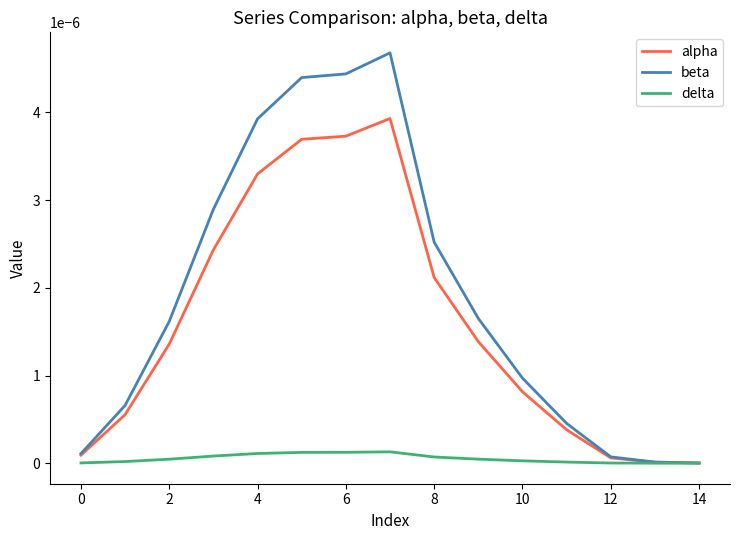

Which series has the largest total across all categories?

beta